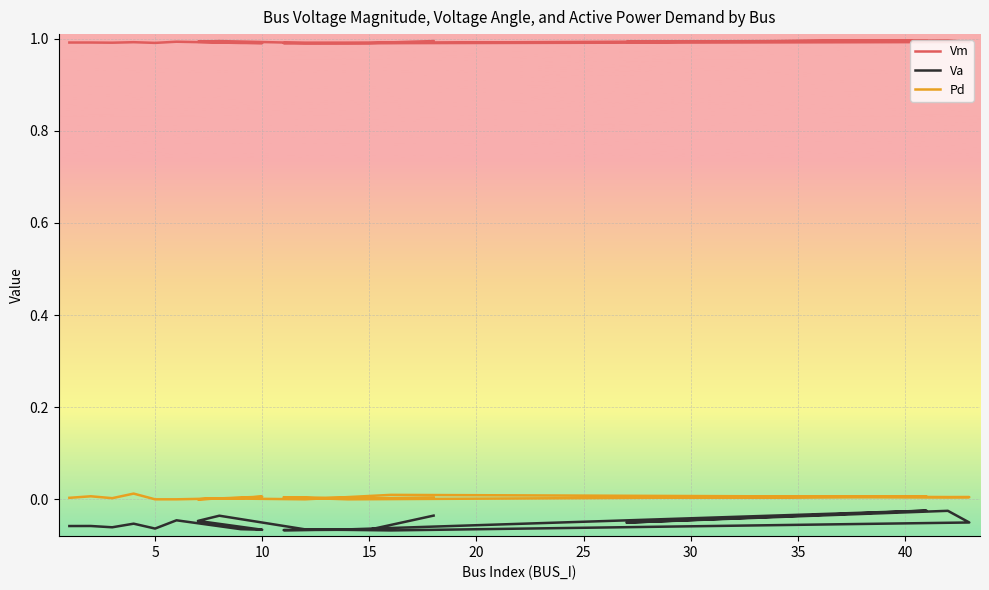

What is the value of the Va point at the 17th from the left?

-0.1